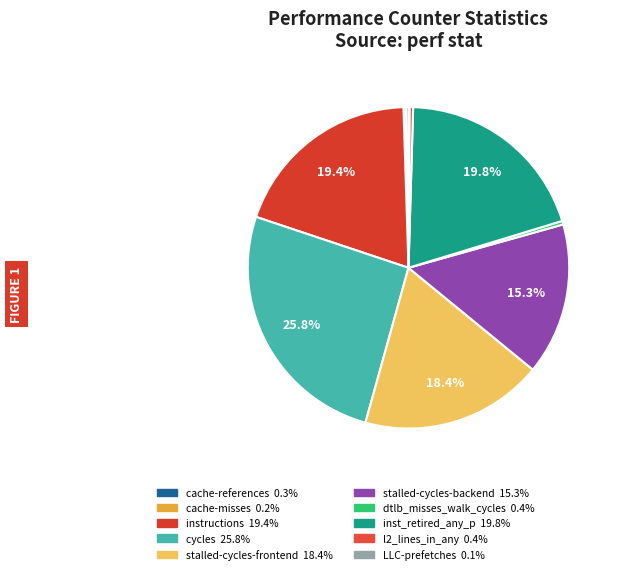

Rank the categories by value from highest to lowest.

cycles, inst_retired_any_p, instructions, stalled-cycles-frontend, stalled-cycles-backend, dtlb_misses_walk_cycles, l2_lines_in_any, cache-references, cache-misses, LLC-prefetches